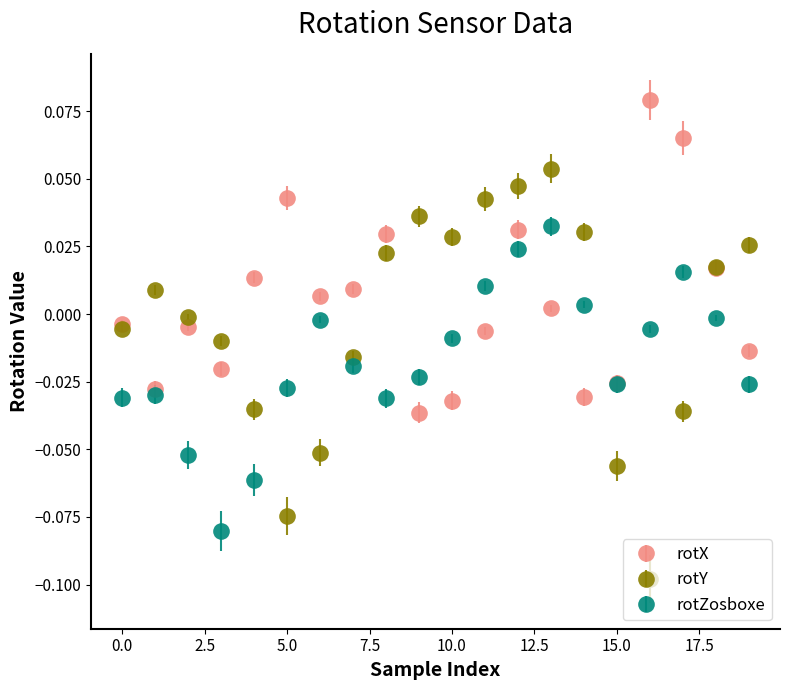

List the series in order of their peak value, lowest first.

rotZosboxe, rotY, rotX